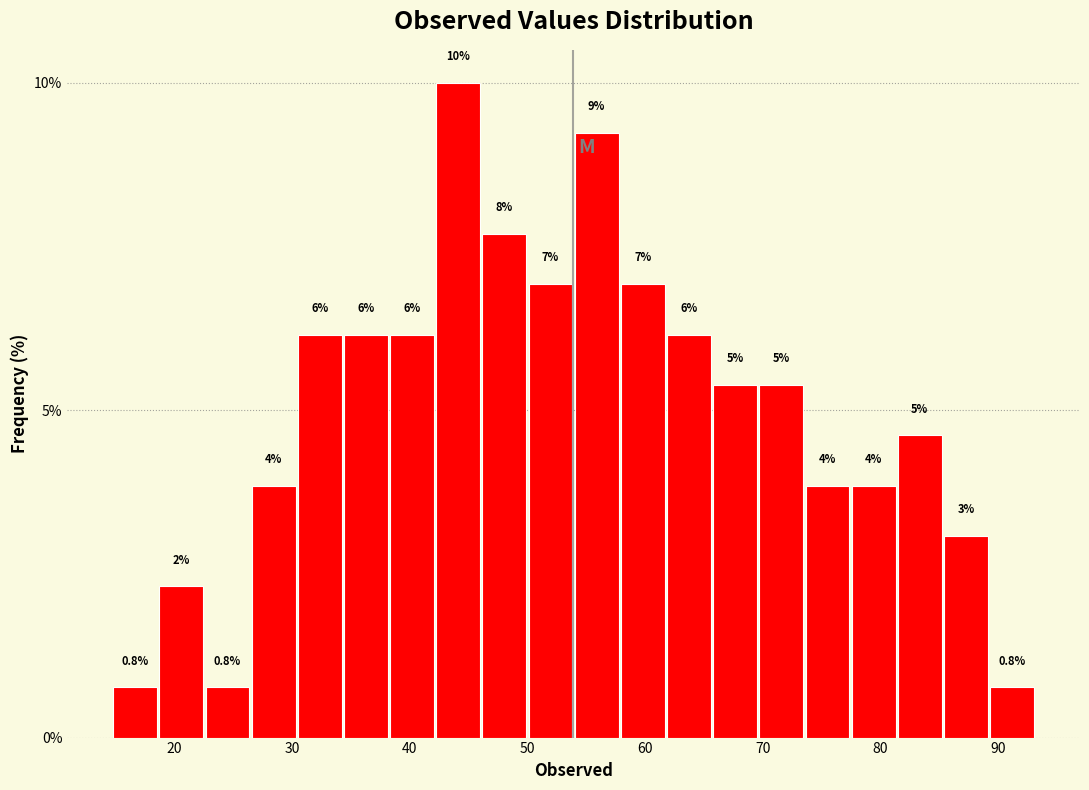

Around what value on the x-axis is the tallest bar? Give the approximate position of its centre, as read against the axis.

44